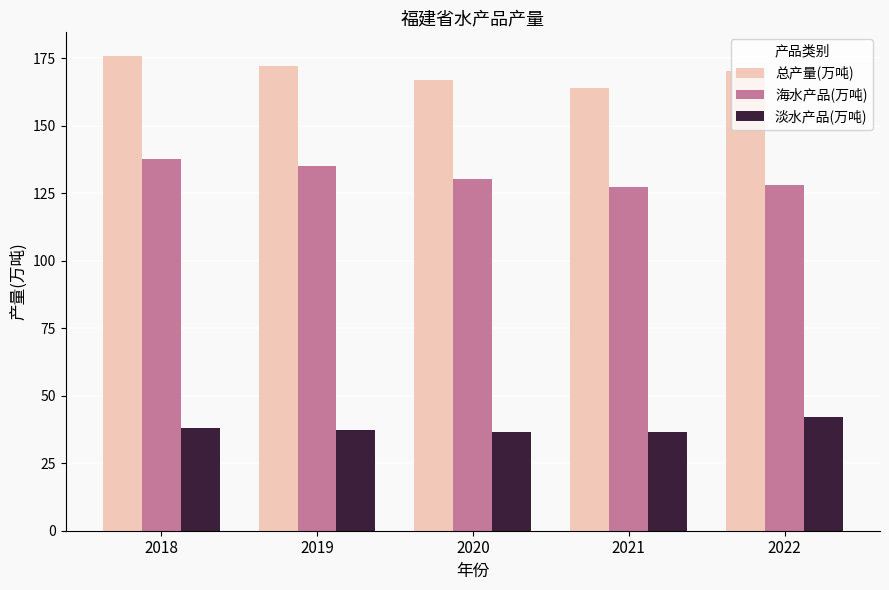

What is the sum of the 海水产品(万吨) values at 2022 and 2021?

255.4